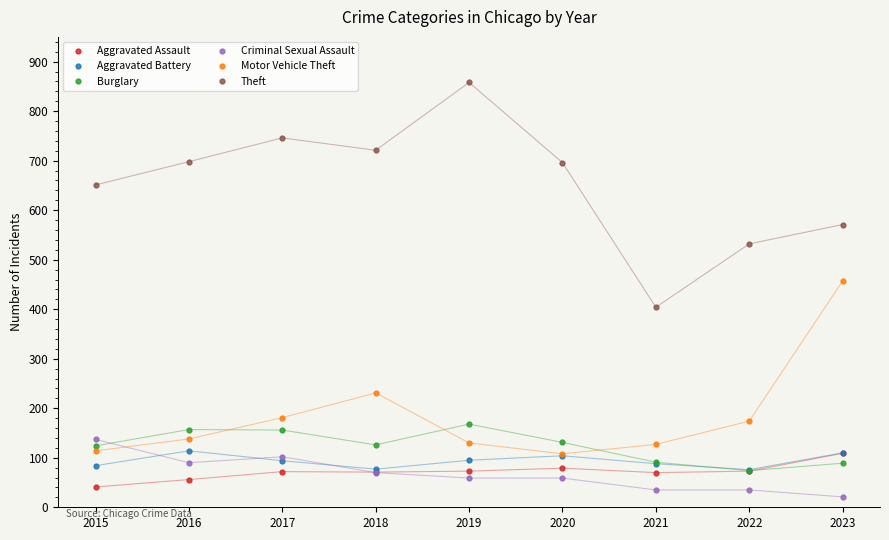

True or false: Aggravated Battery has a value of 136 at 2022.

False